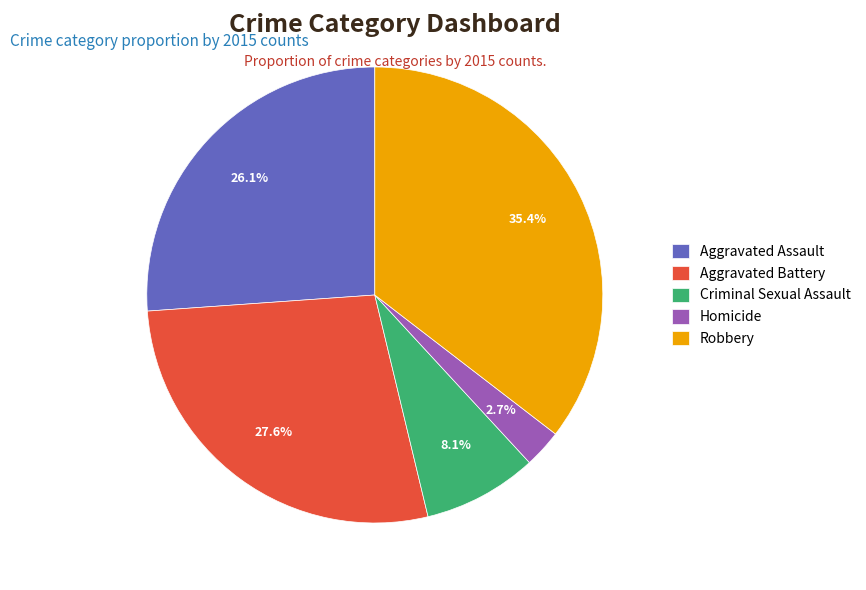

Rank the categories by value from highest to lowest.

Robbery, Aggravated Battery, Aggravated Assault, Criminal Sexual Assault, Homicide